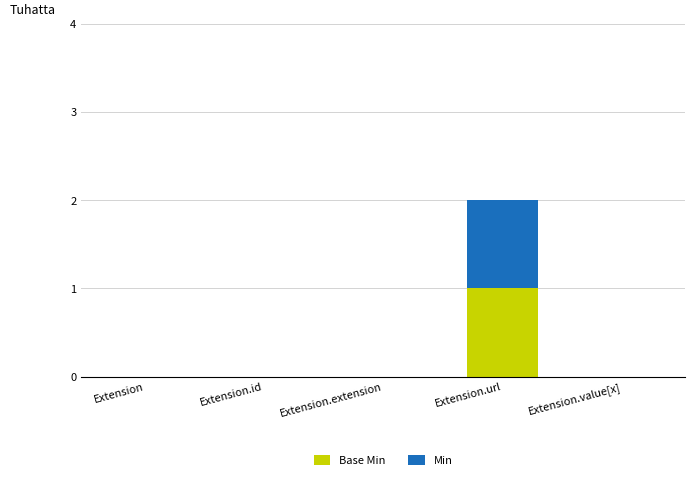

At which category is the sum across all series the highest?

Extension.url